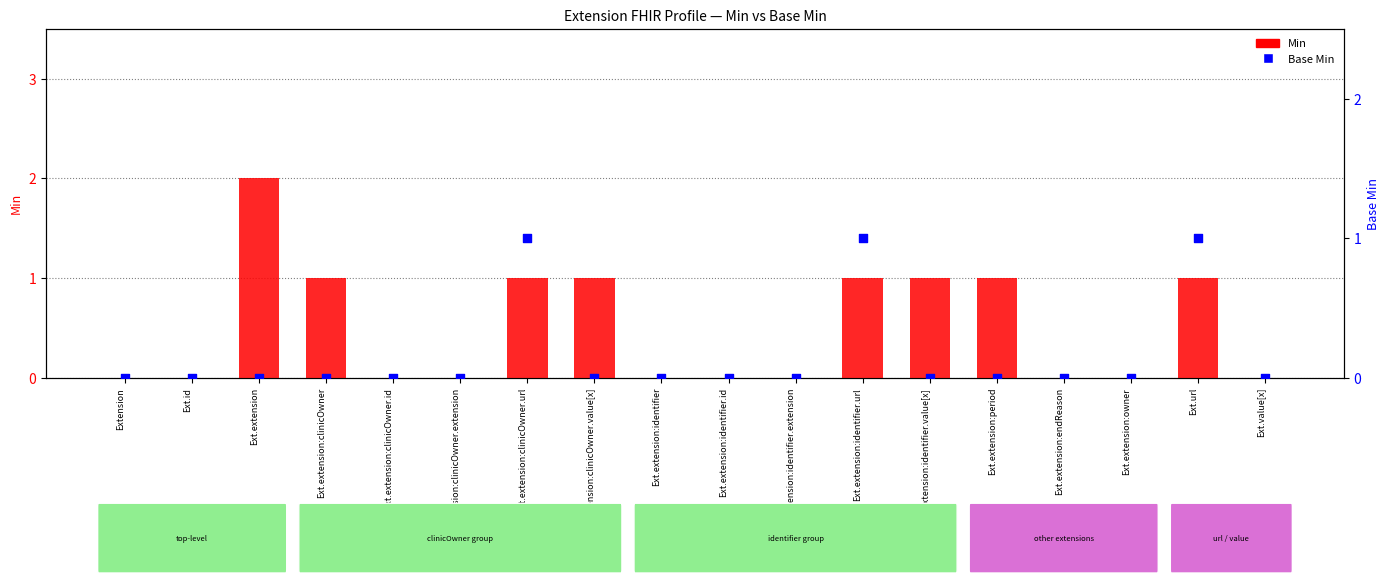

At how many categories does at least one series exceed 0?

8